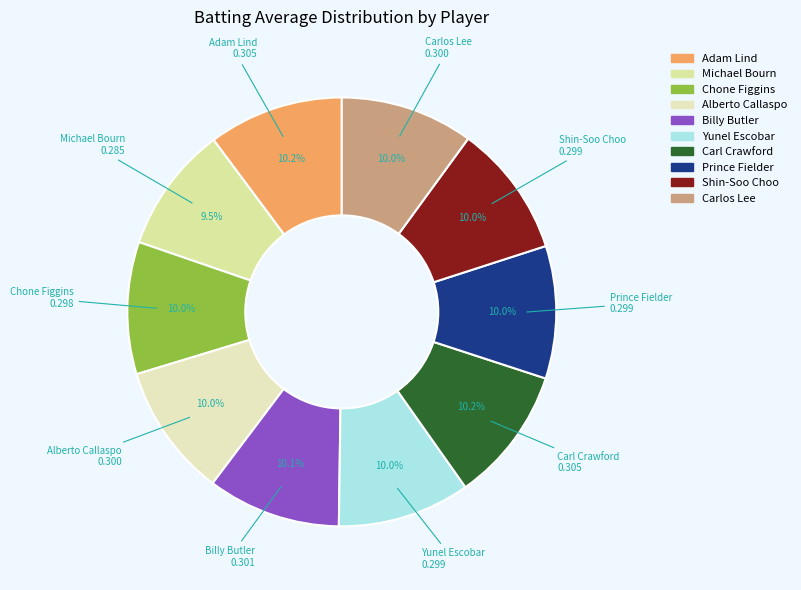

How much of the chart is everything except Carlos Lee?

90.0%